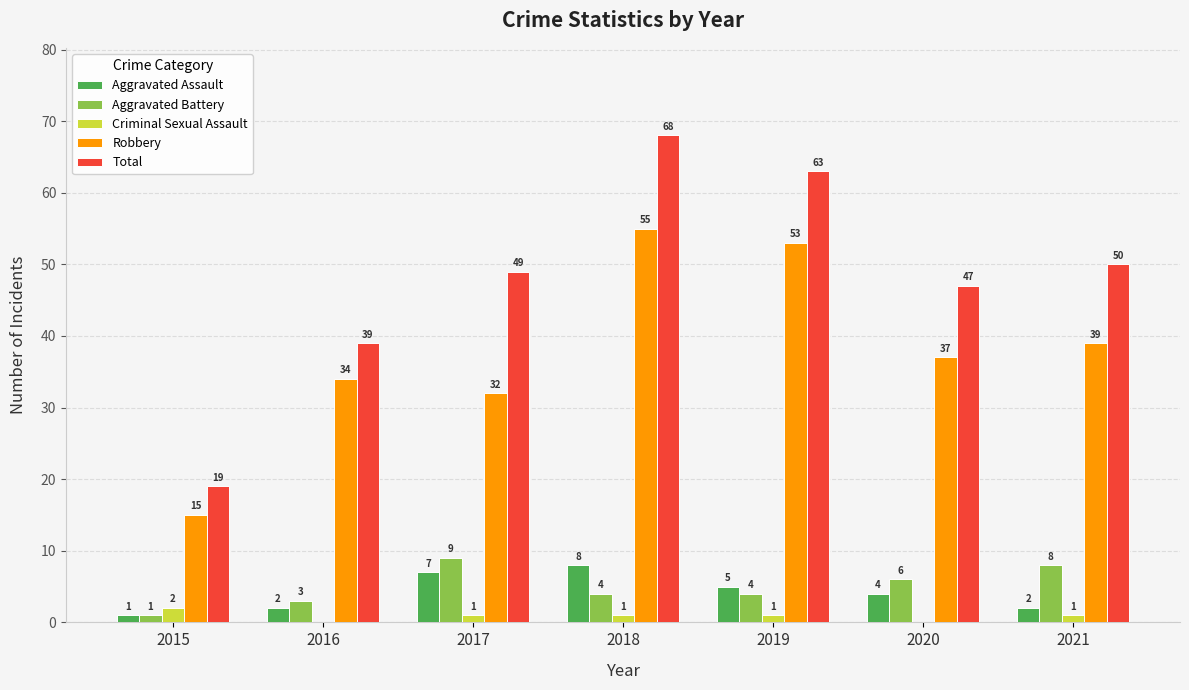

What is the sum of all Aggravated Battery values?

35